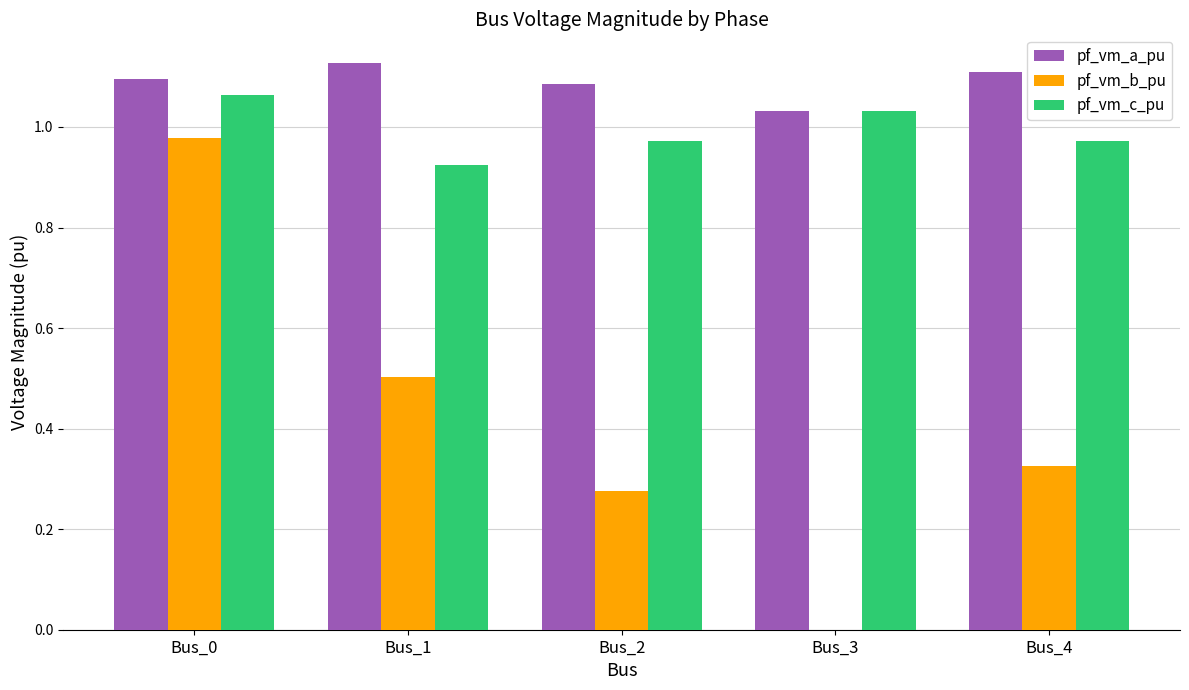

What is the sum of the pf_vm_a_pu values at Bus_4 and Bus_0?

2.2